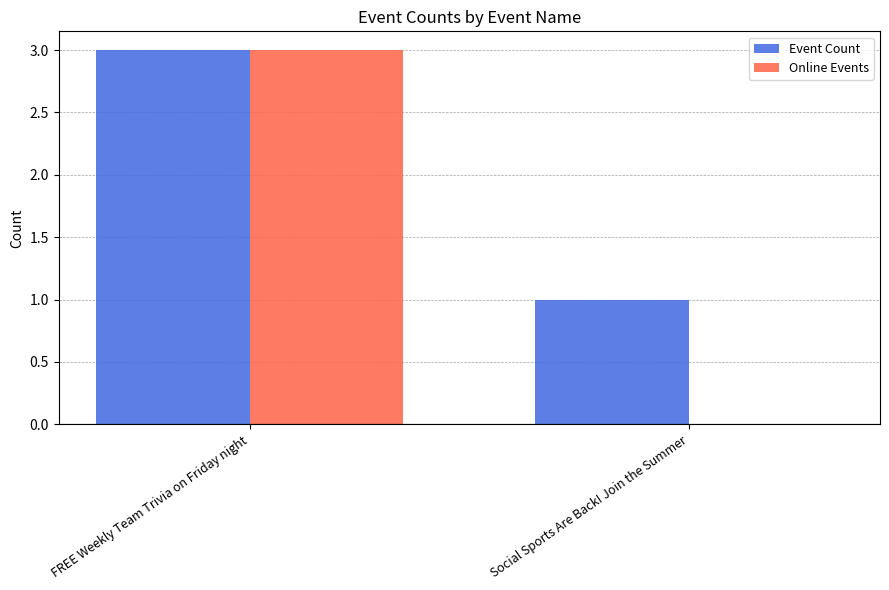

Reading right to left, list all the values displayed in this chart.

Event Count: 1	3
Online Events: 0	3